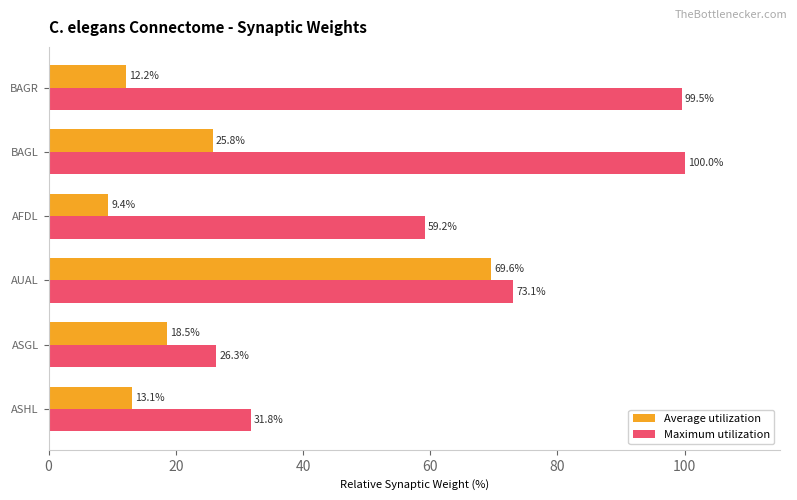

At which label does Maximum utilization reach its peak?

BAGL